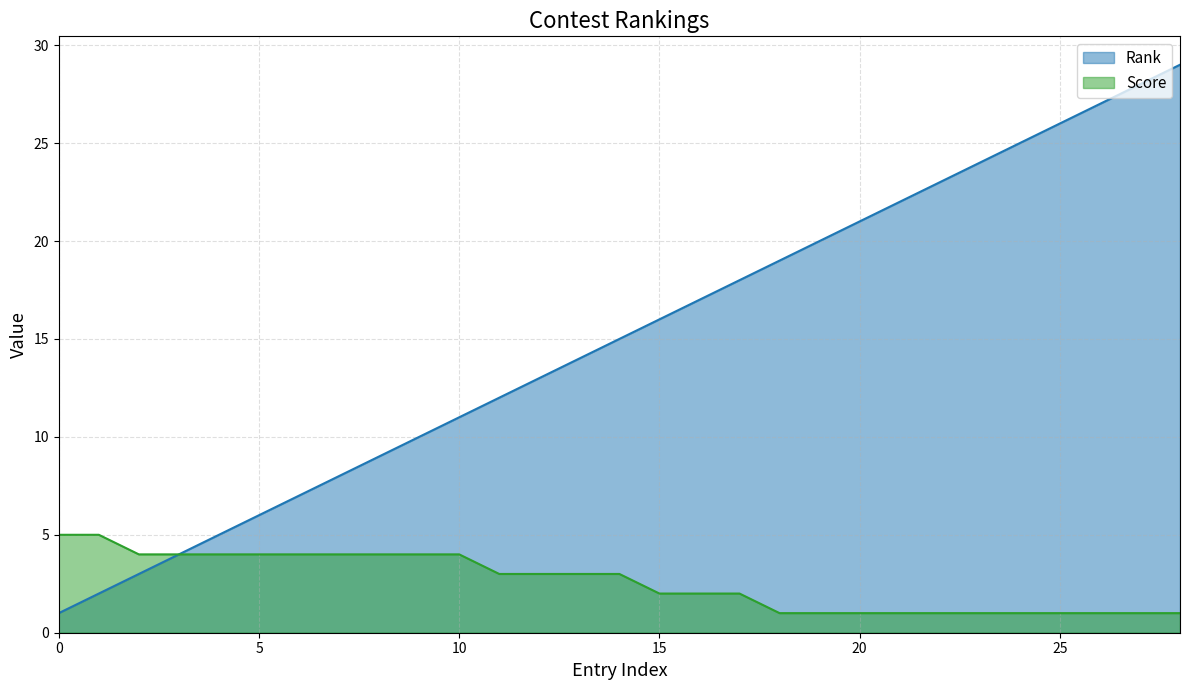

Rank the series by their average value, from lowest to highest.

Score, Rank